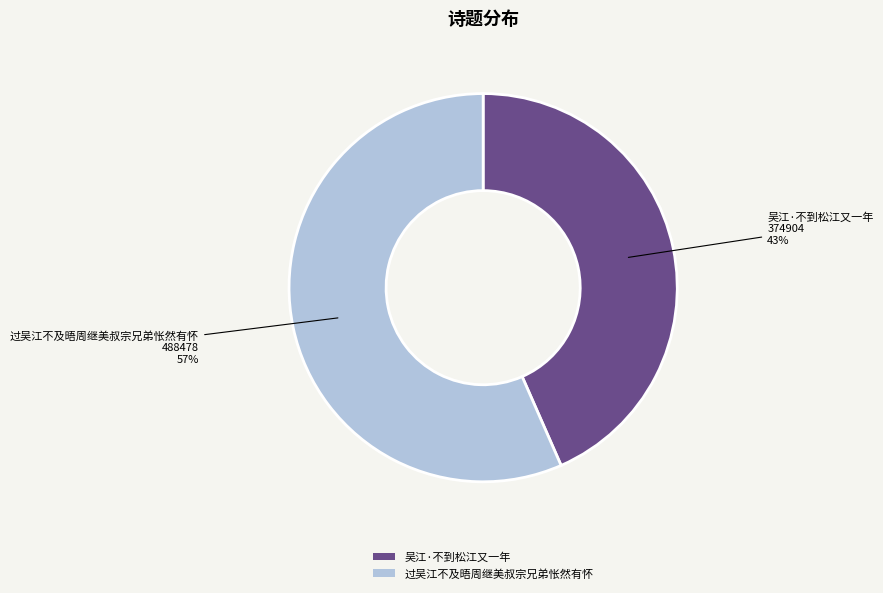

Count the number of slices in the pie.

2